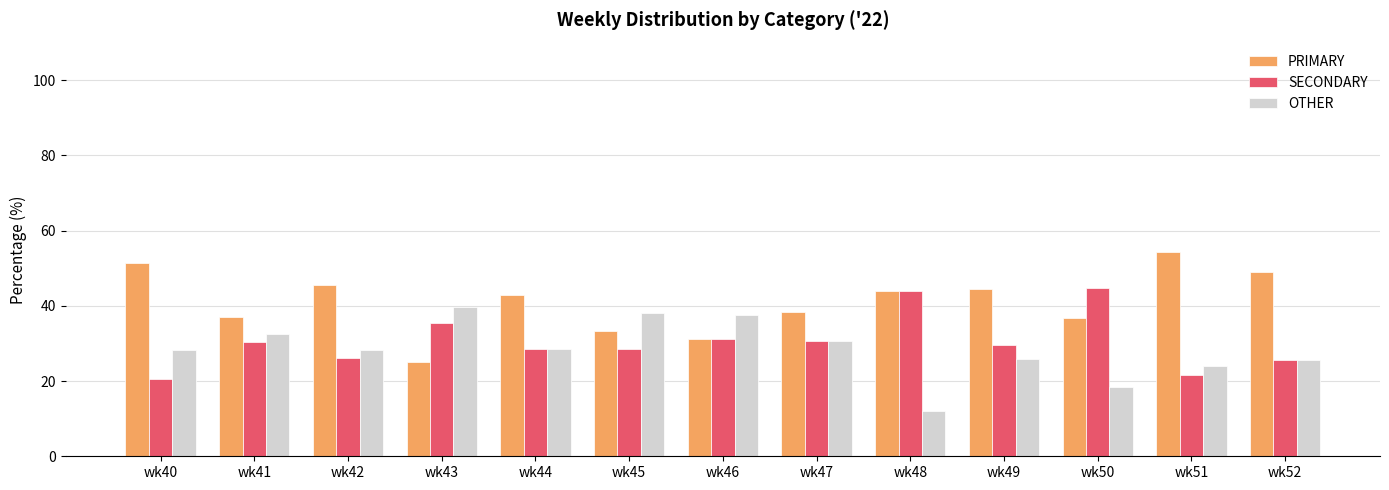

The OTHER series shows 56.7 at wk41. True or false?

False